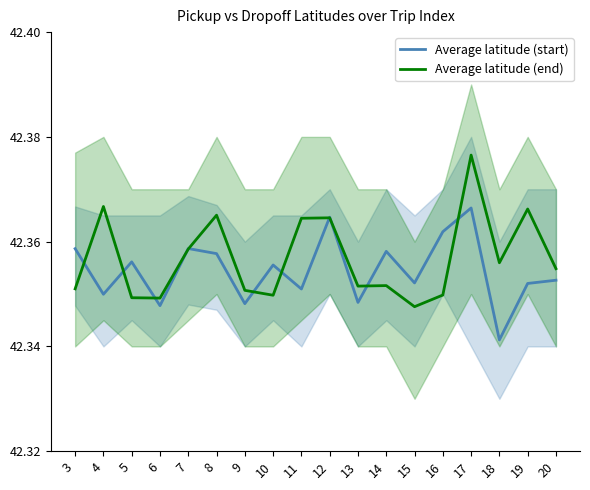

At which label is Average latitude (start) closest to 42?

18